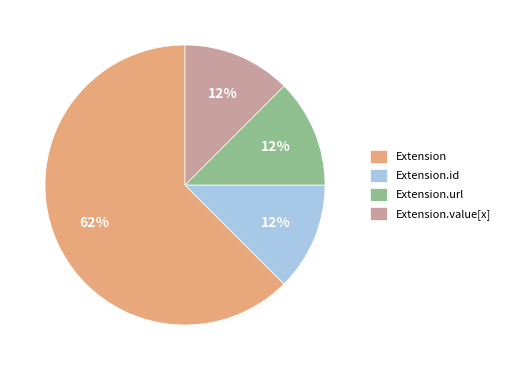

To the nearest percent, what is the average slice percentage?

25%